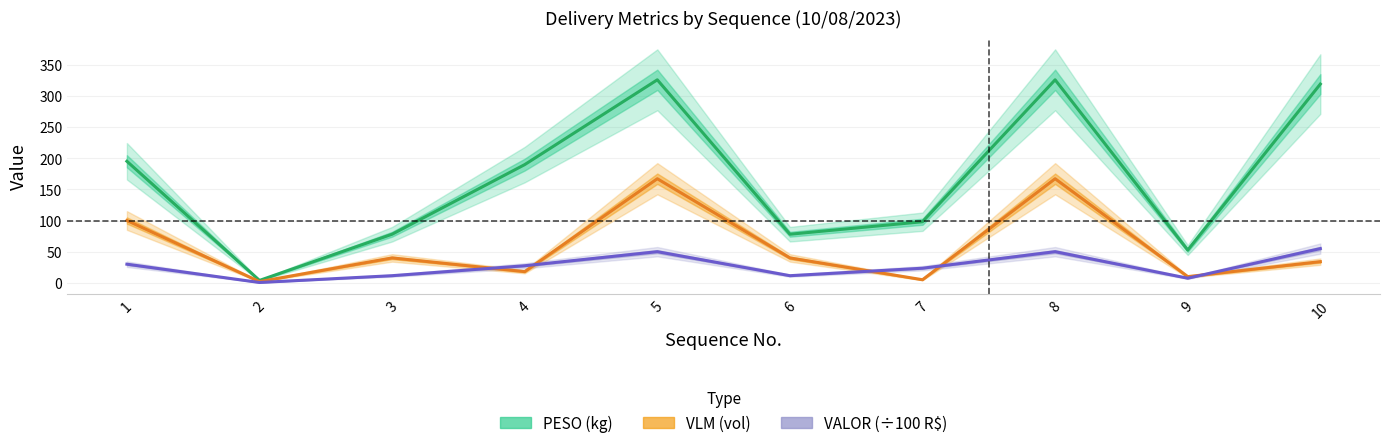

Which category has the lowest value across all series?

2